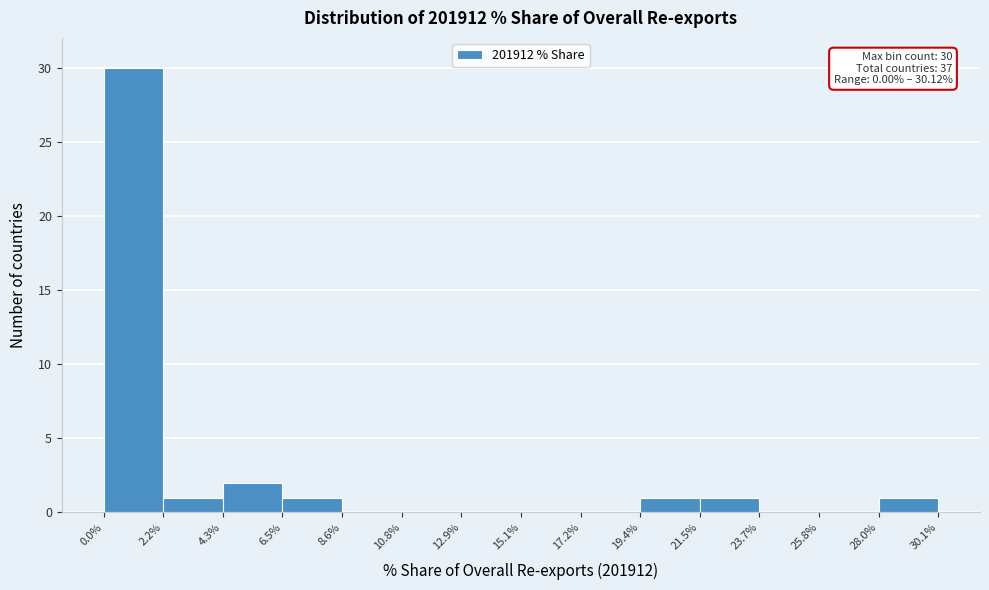

Over which range of the x-axis is the bar tallest?

0.0% to 2.2%